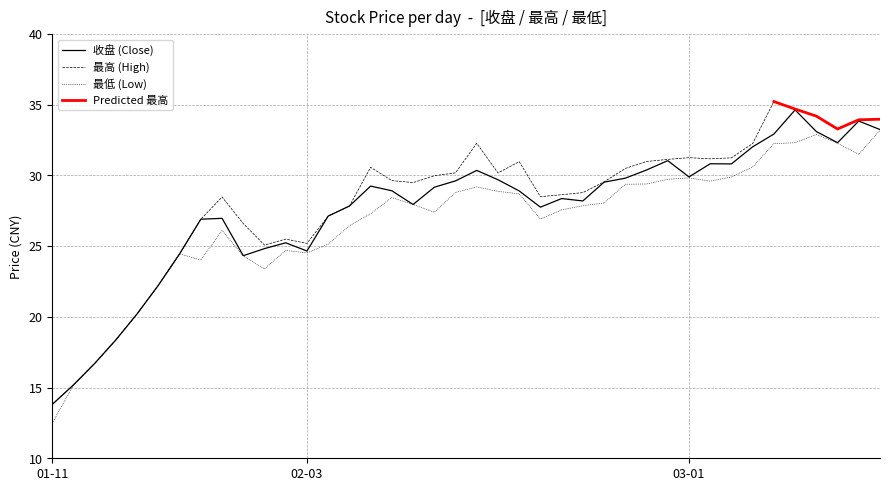

Which series has the largest total across all categories?

最高